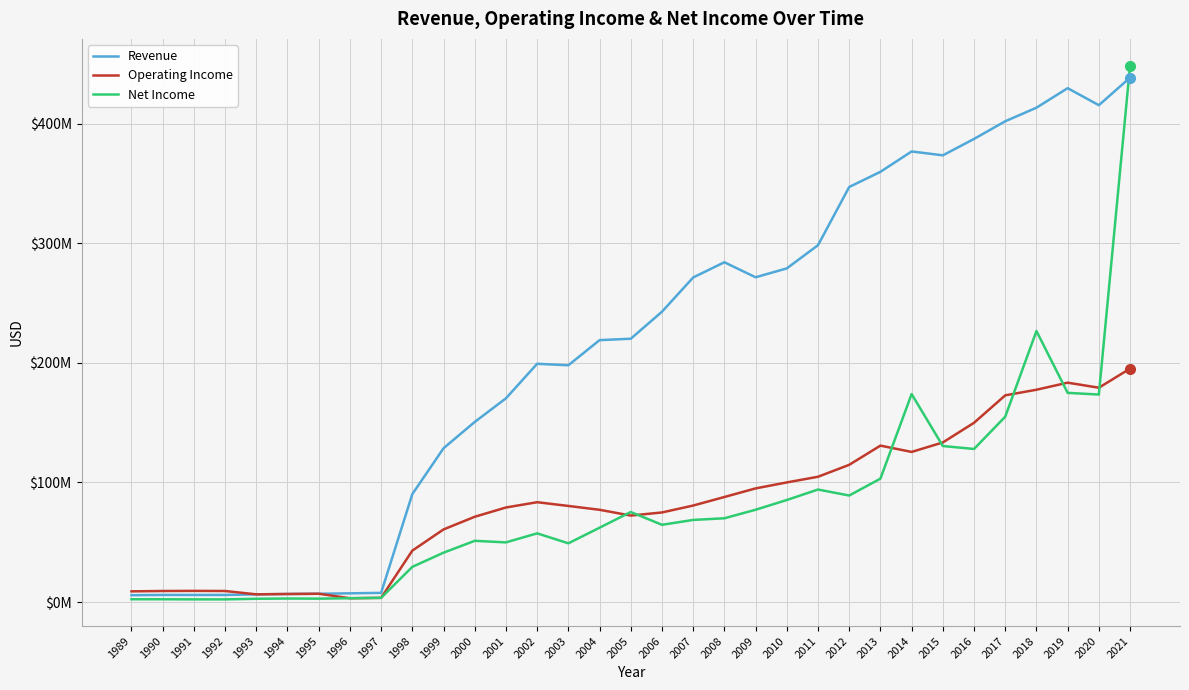

Where is the first local maximum for Net Income?

1994